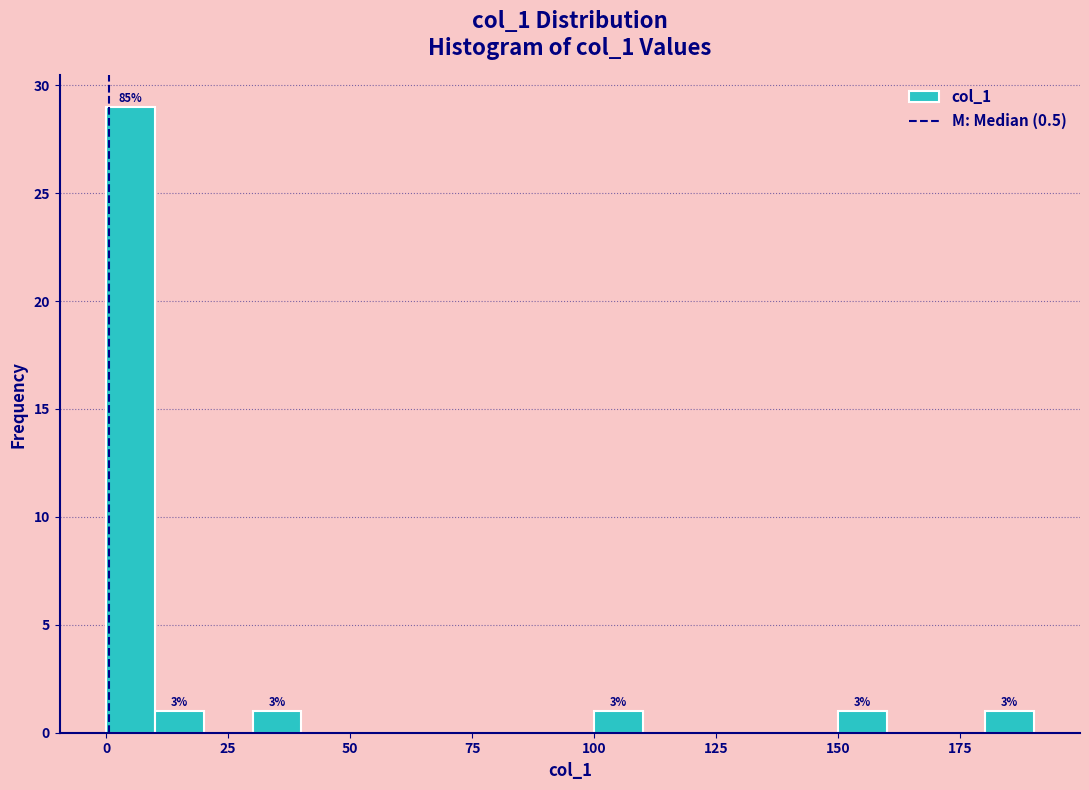

Around what value on the x-axis is the tallest bar? Give the approximate position of its centre, as read against the axis.

5